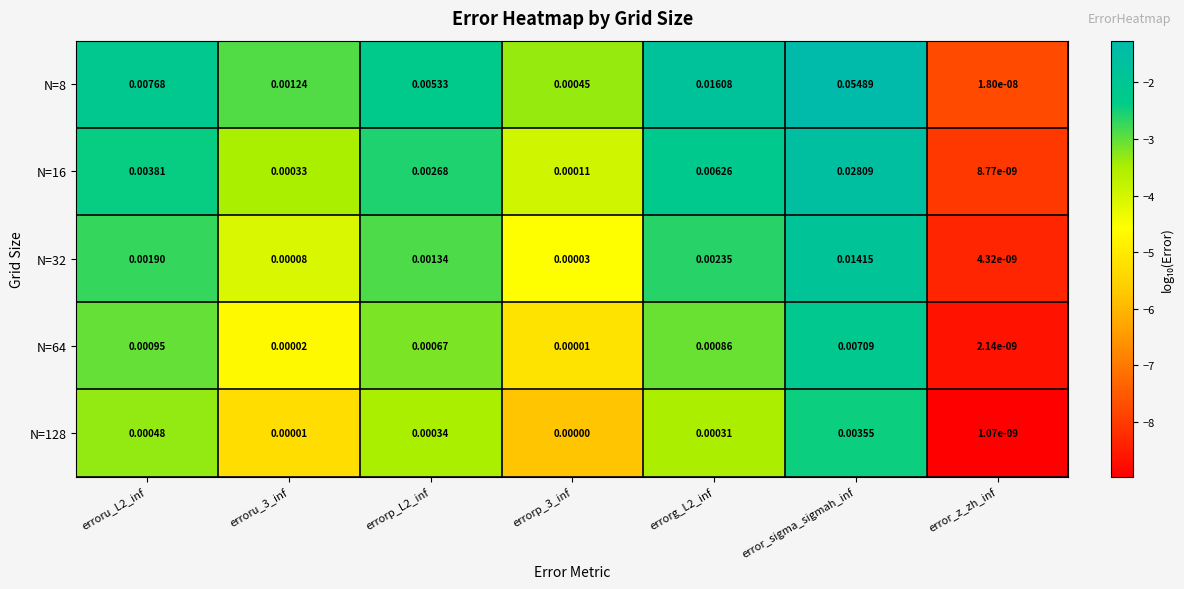

At which label is N=64 closest to 0?

error_z_zh_inf